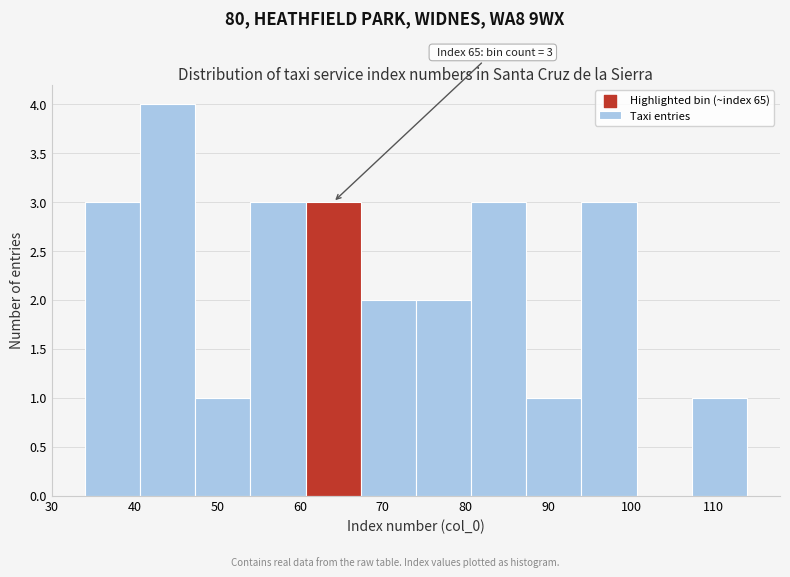

Which range on the x-axis has the tallest bar?

41 to 47